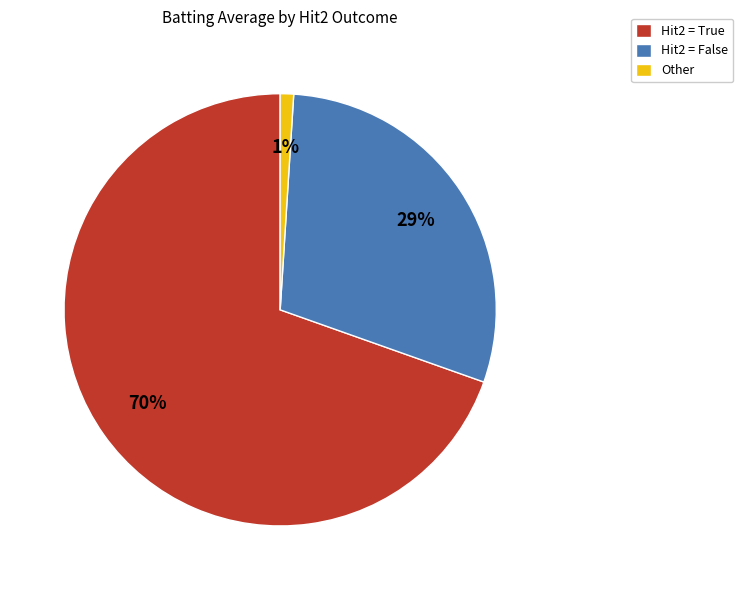

Do Hit2 = False and Other together represent more than half of the pie?

No